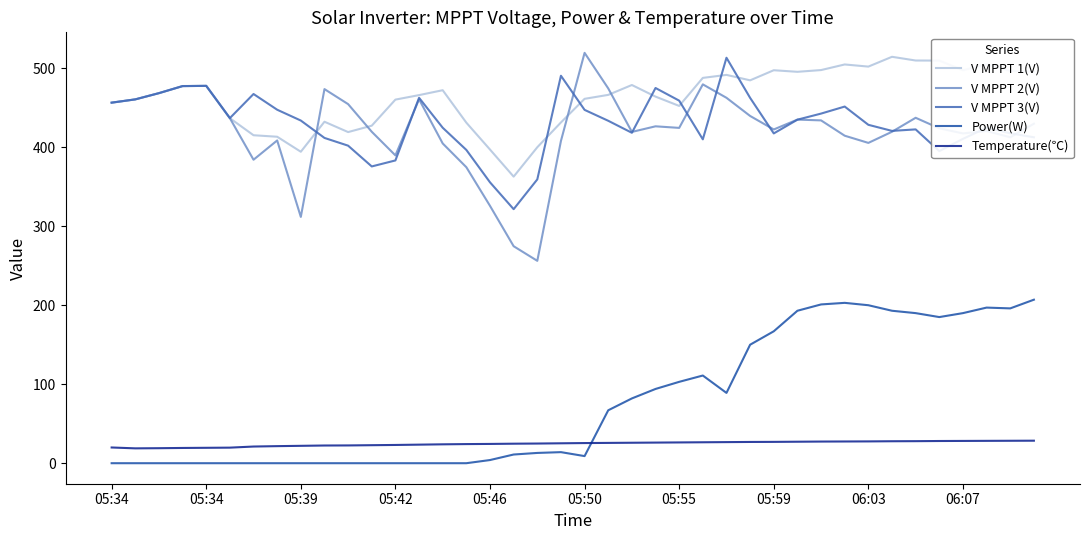

Which series has the widest spread of values?

V MPPT 2(V)